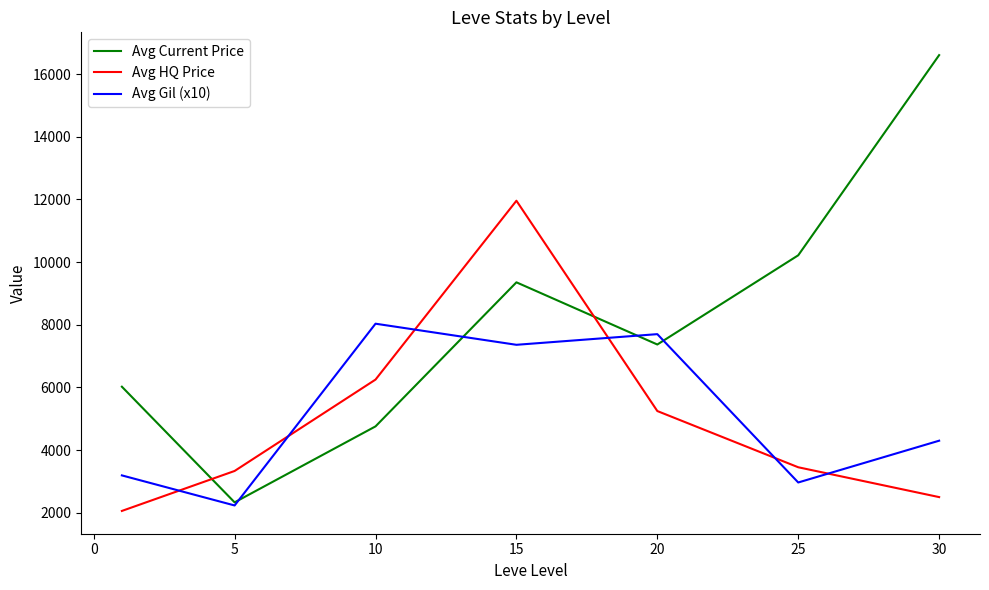

Which series has the largest total across all categories?

Avg Current Price